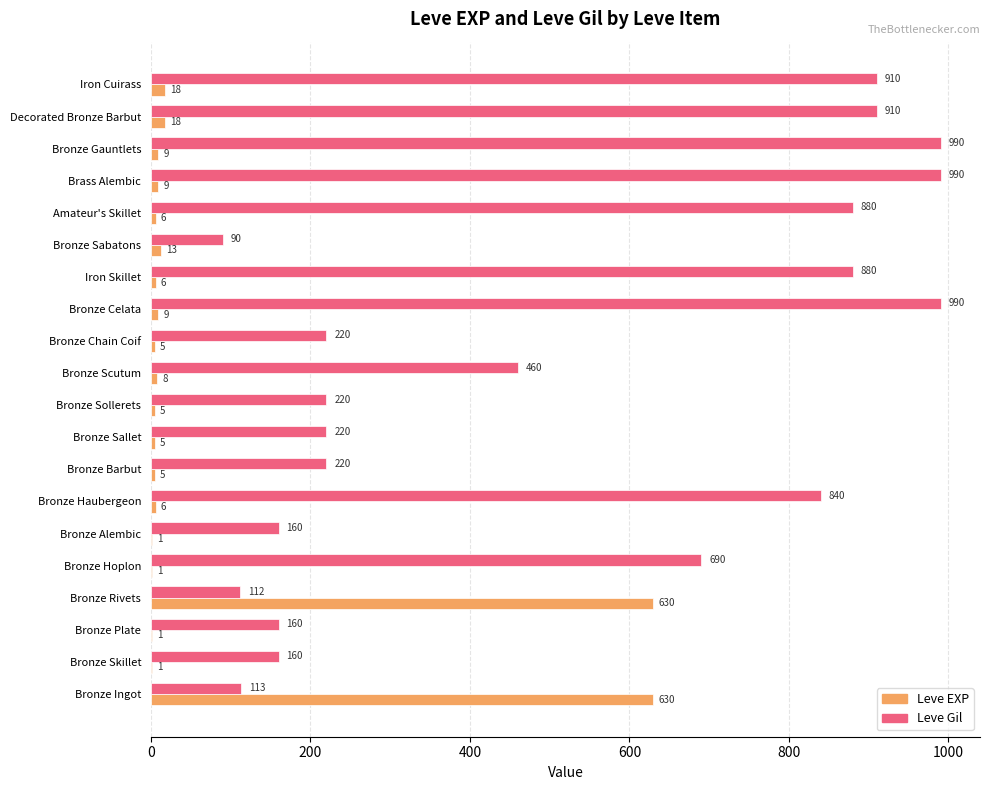

Which series has the largest total across all categories?

Leve Gil